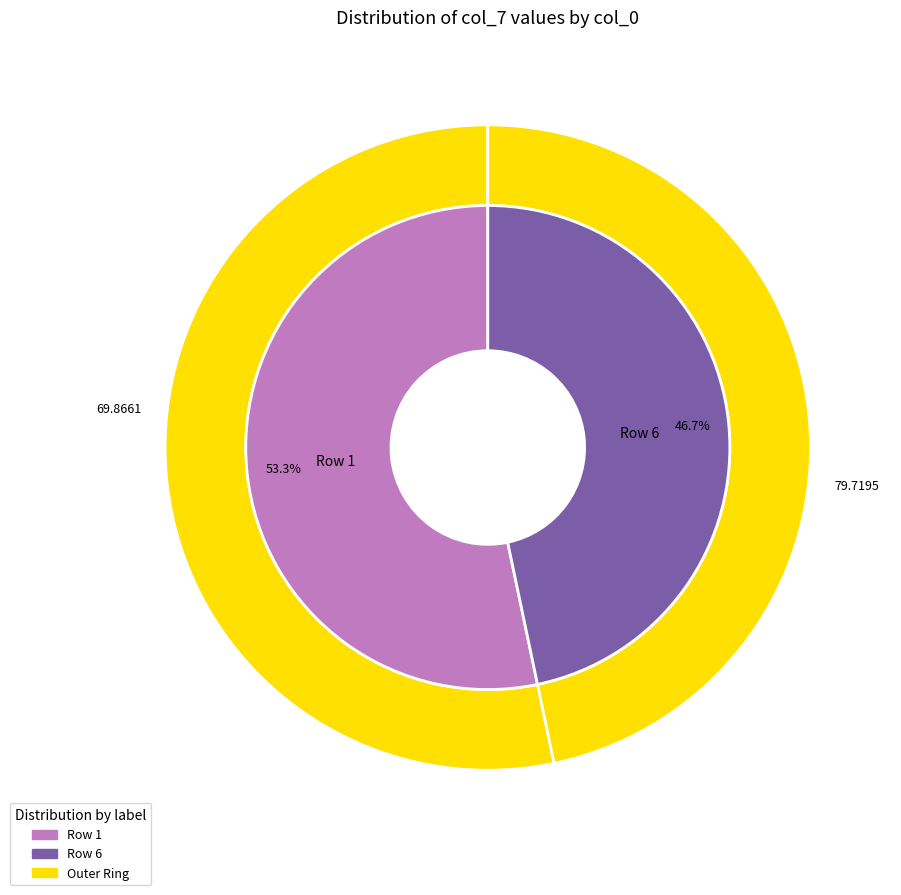

Which slice is the smallest?

Row 6